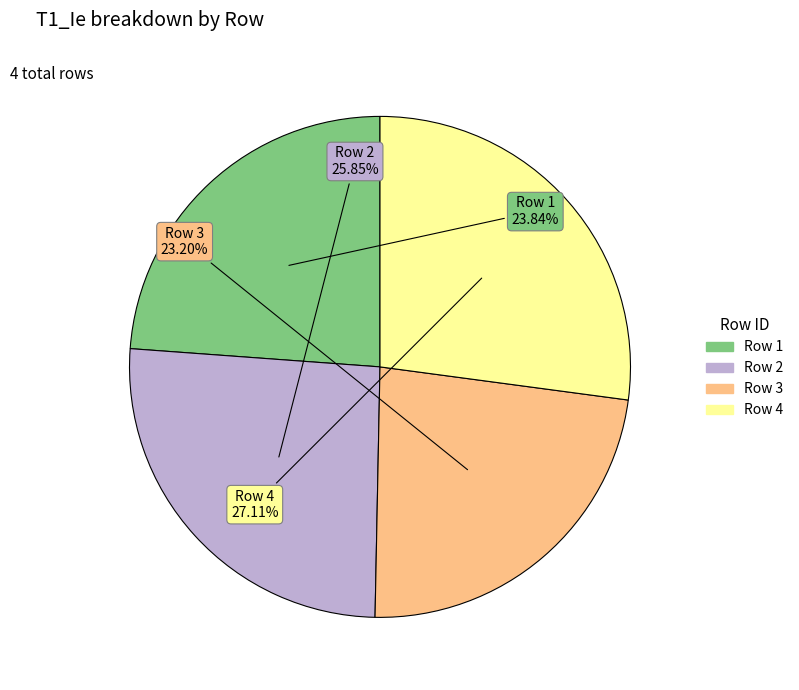

Combined, what portion of the pie is Row 4 and Row 2?

53.0%